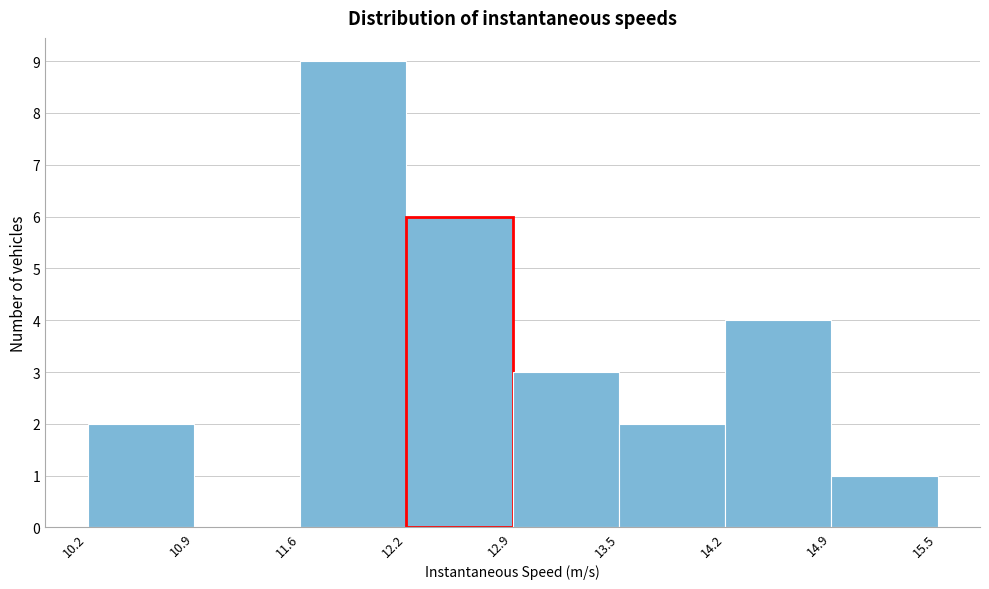

Reading left to right, list every bar in this chart as the range it spans on the x-axis followed by its height. The values are not printed on the chart, so give them approximately, as read against the axis.

10.2 to 10.9: 2
10.9 to 11.6: 0
11.6 to 12.2: 9
12.2 to 12.9: 6
12.9 to 13.5: 3
13.5 to 14.2: 2
14.2 to 14.9: 4
14.9 to 15.5: 1